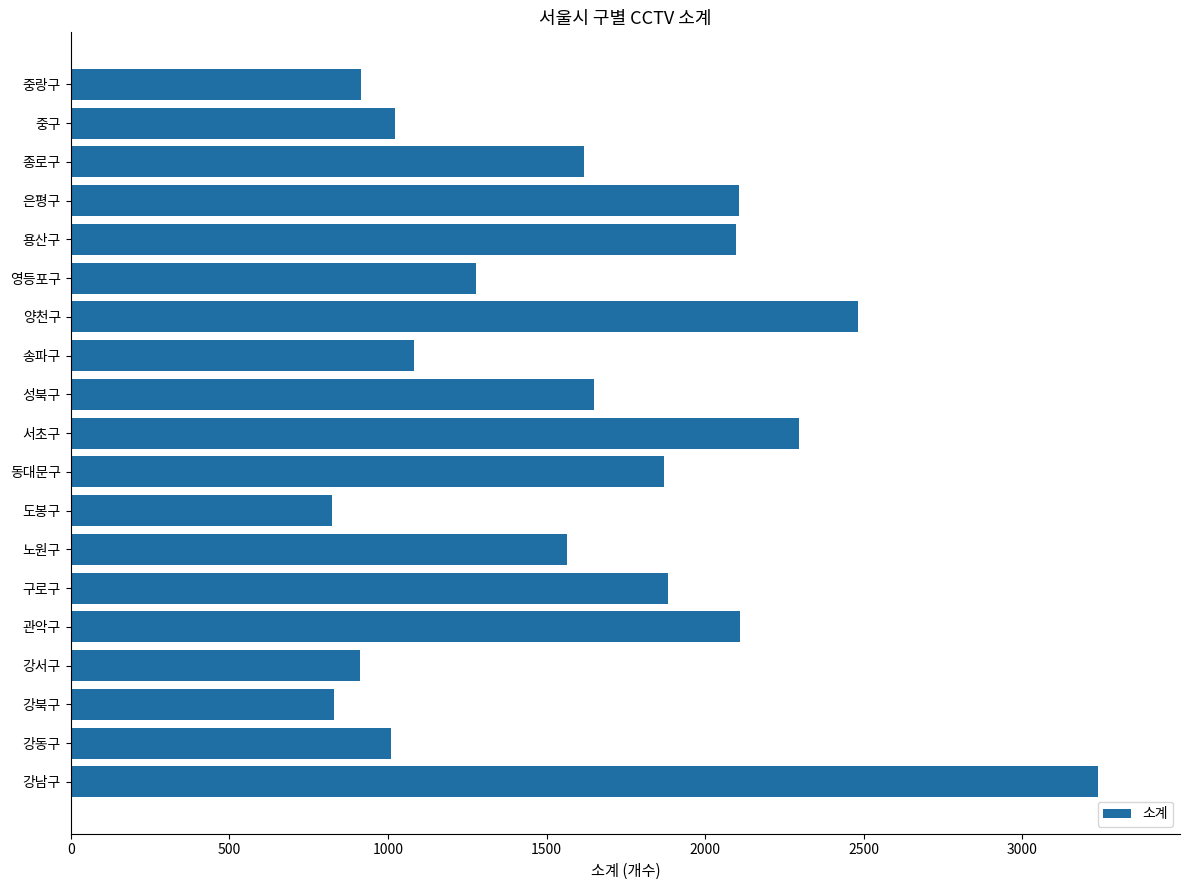

The chart shows a value of 229 at 강서구. True or false?

False